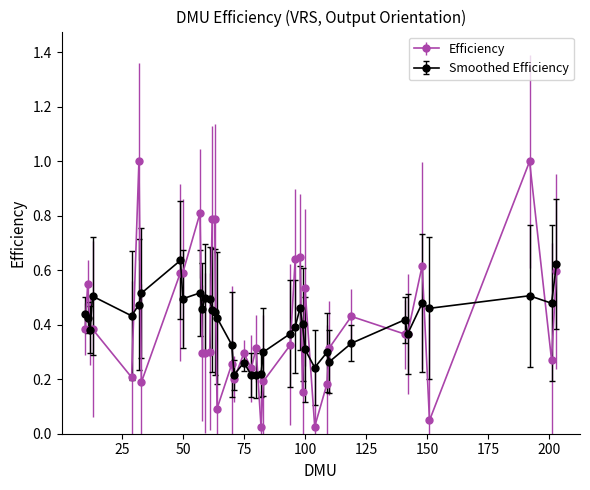

True or false: Efficiency has more than 2 interior local peaks.

True